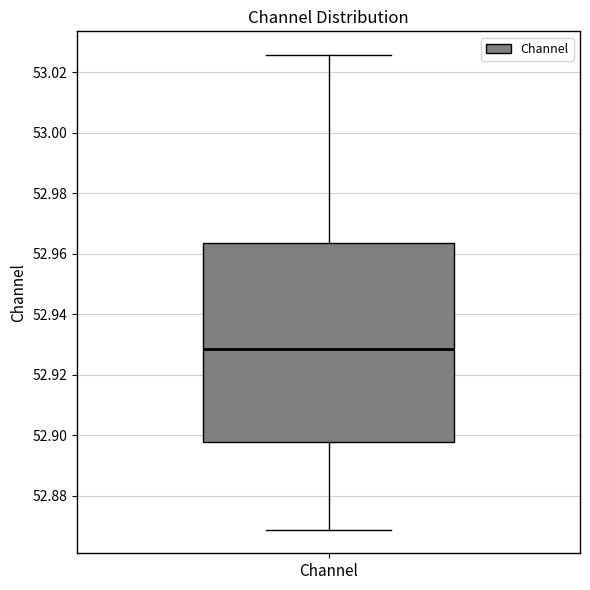

Where is the upper edge of the box for Channel on the y-axis? The values are not printed on the chart, so give them approximately, as read against the axis.

52.964